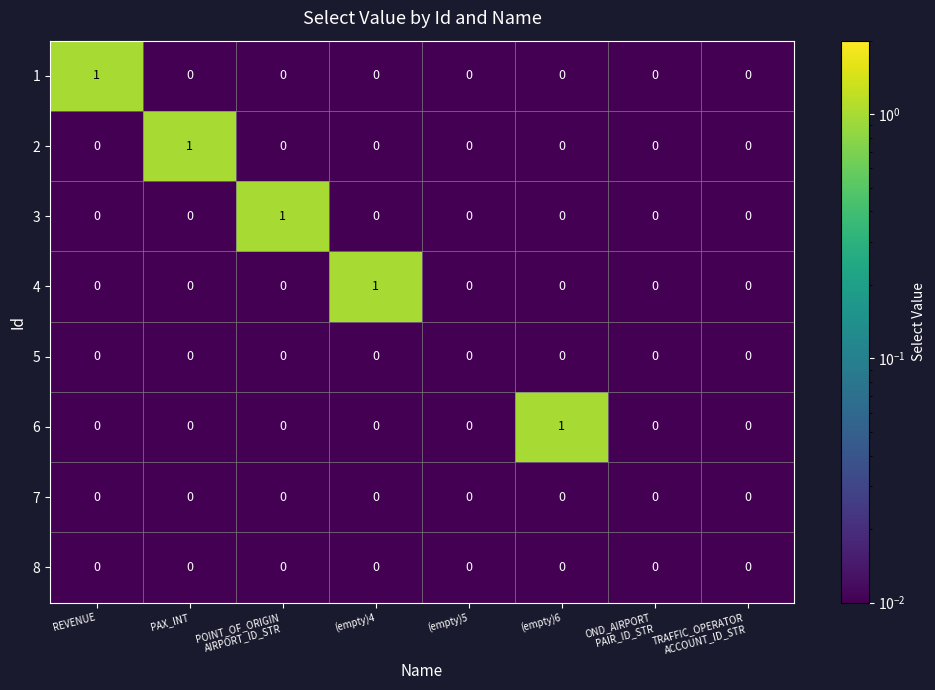

True or false: 2 has a value of 0 at REVENUE.

True